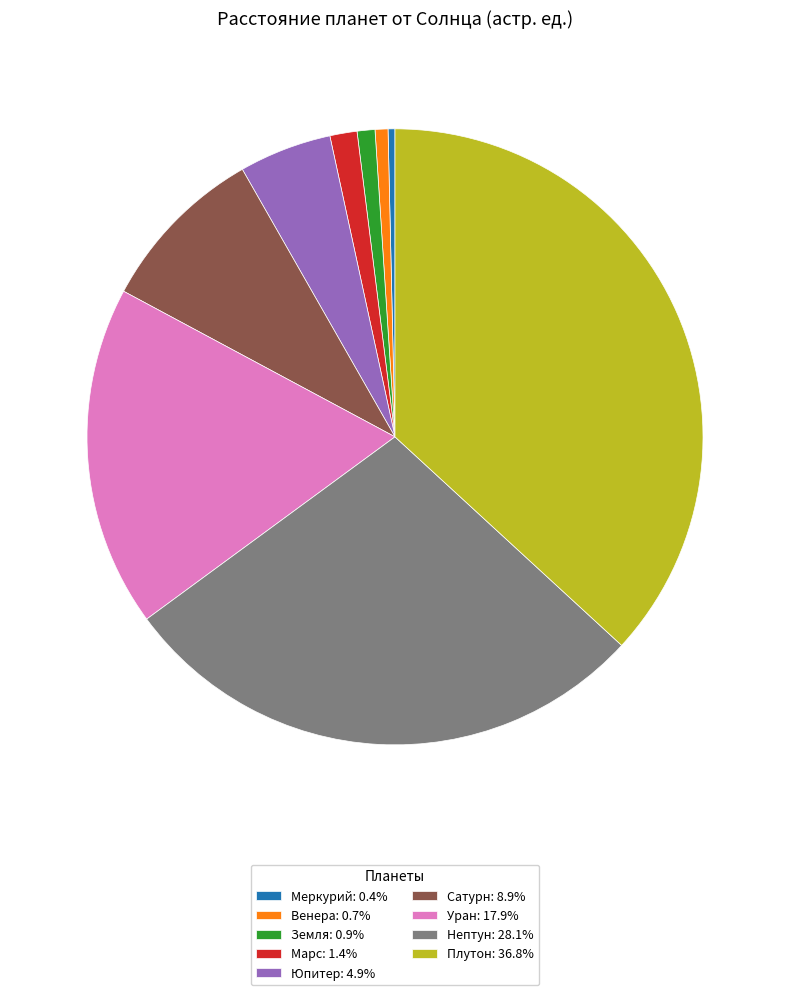

Which has a higher value, Уран or Плутон?

Плутон